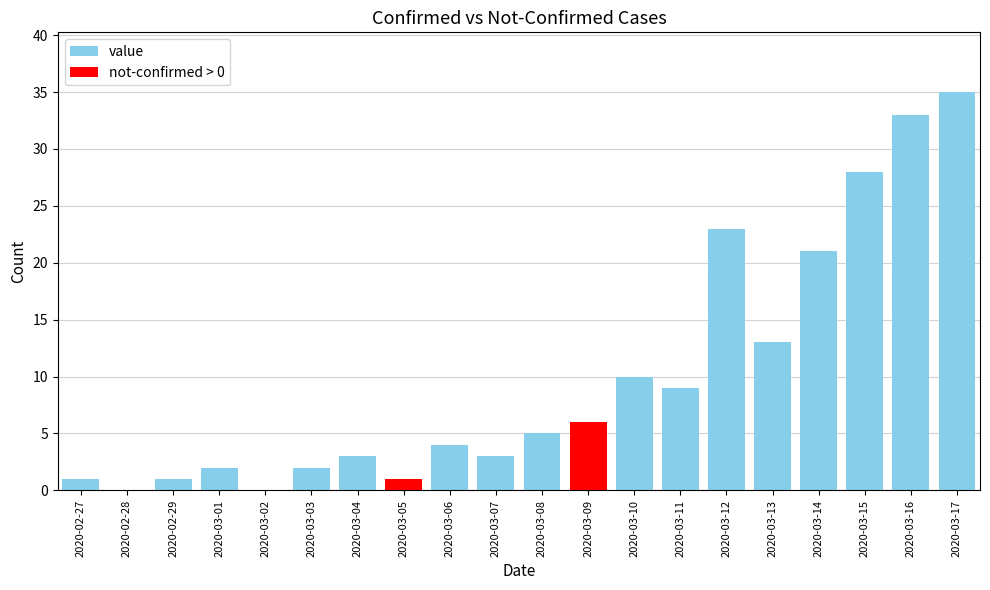

True or false: the data shows 17 at 2020-03-10.

False